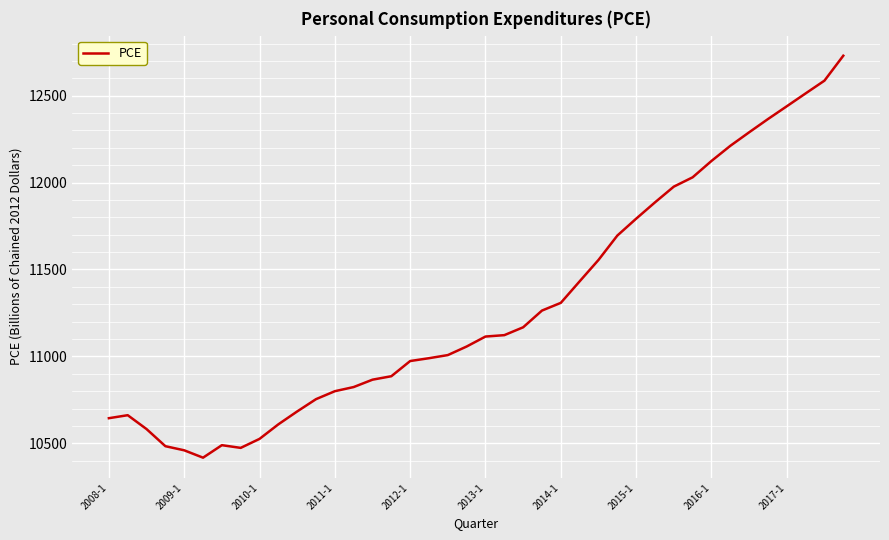

What is the minimum value shown in the chart?

10417.3